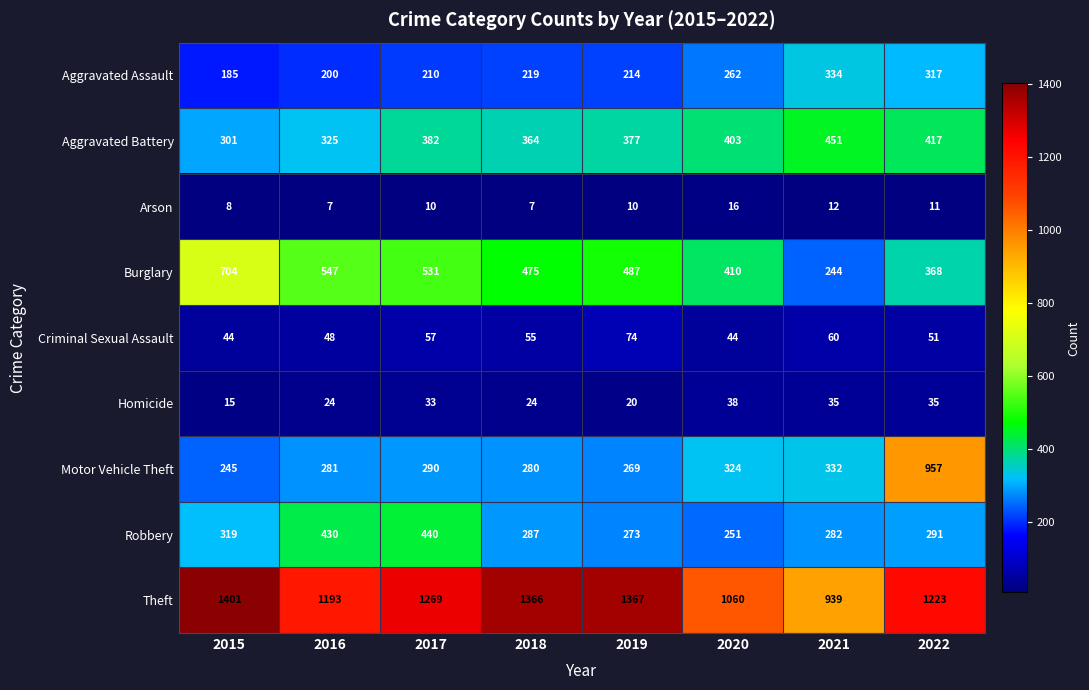

Where does the Theft series first go above 1269?

2015